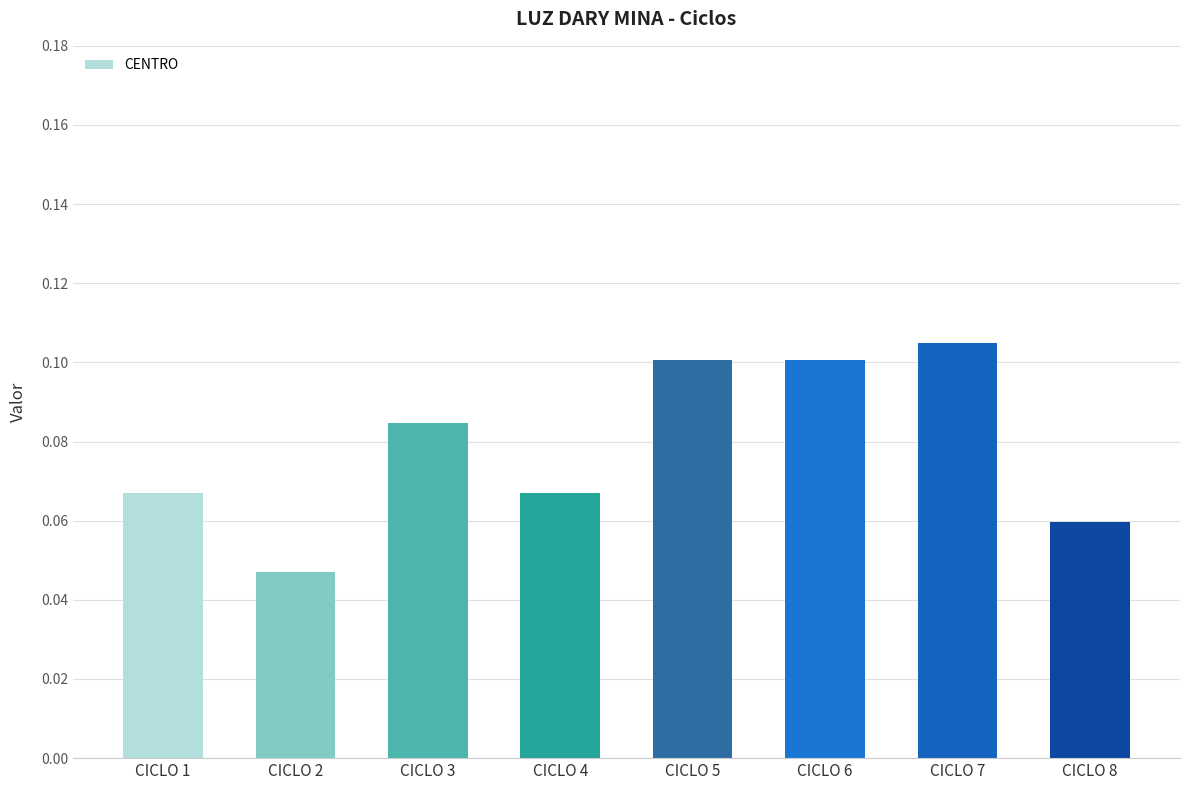

Which category has the lowest value across all series?

CICLO 2